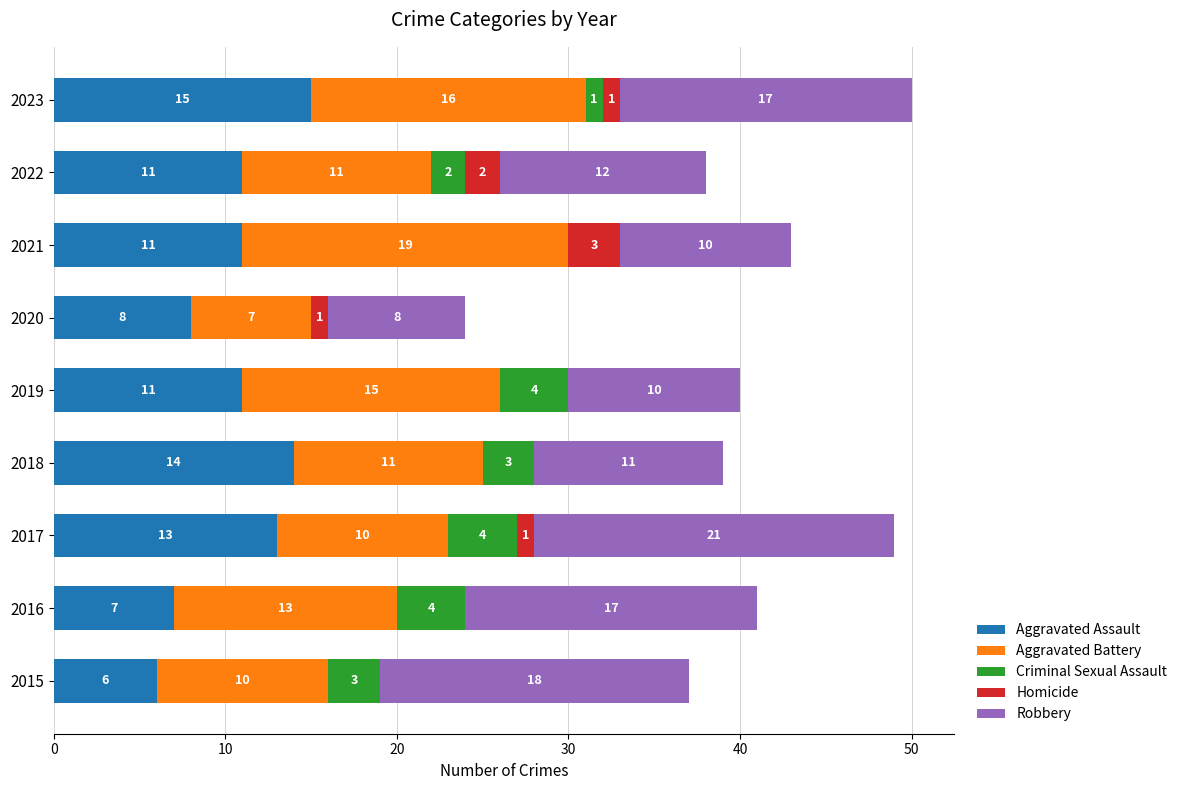

True or false: Aggravated Assault has a value of 7 at 2019.

False